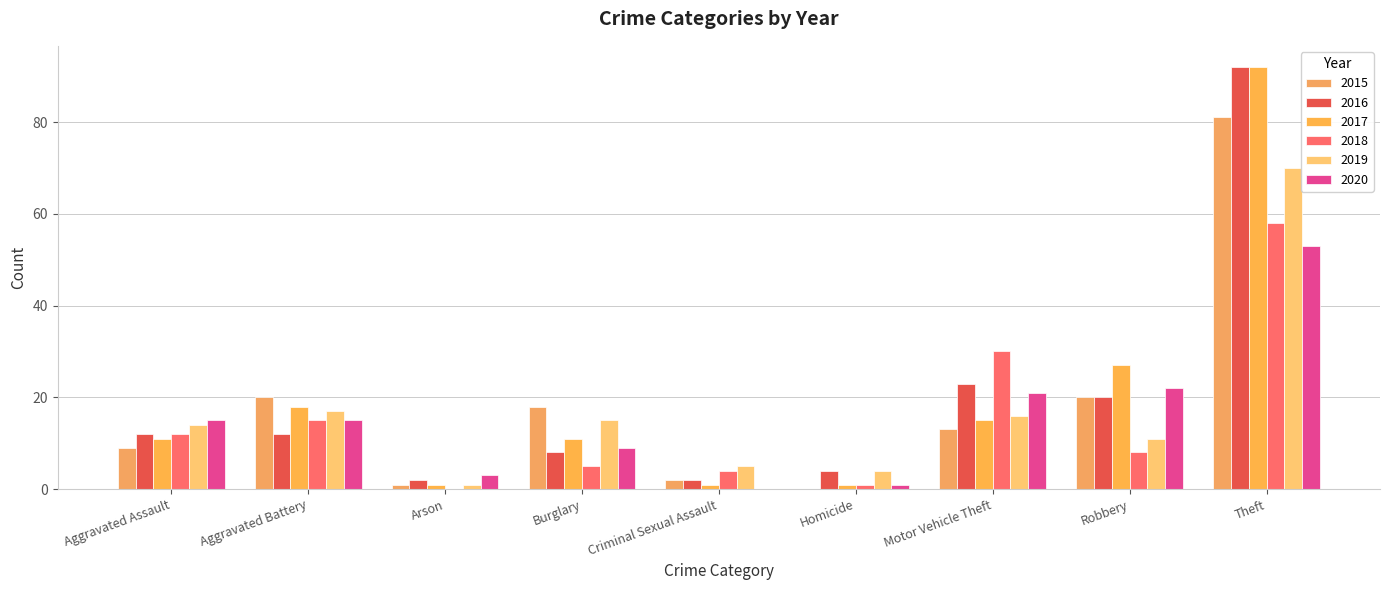

Between Homicide and Robbery, which series saw the biggest shift?

2017